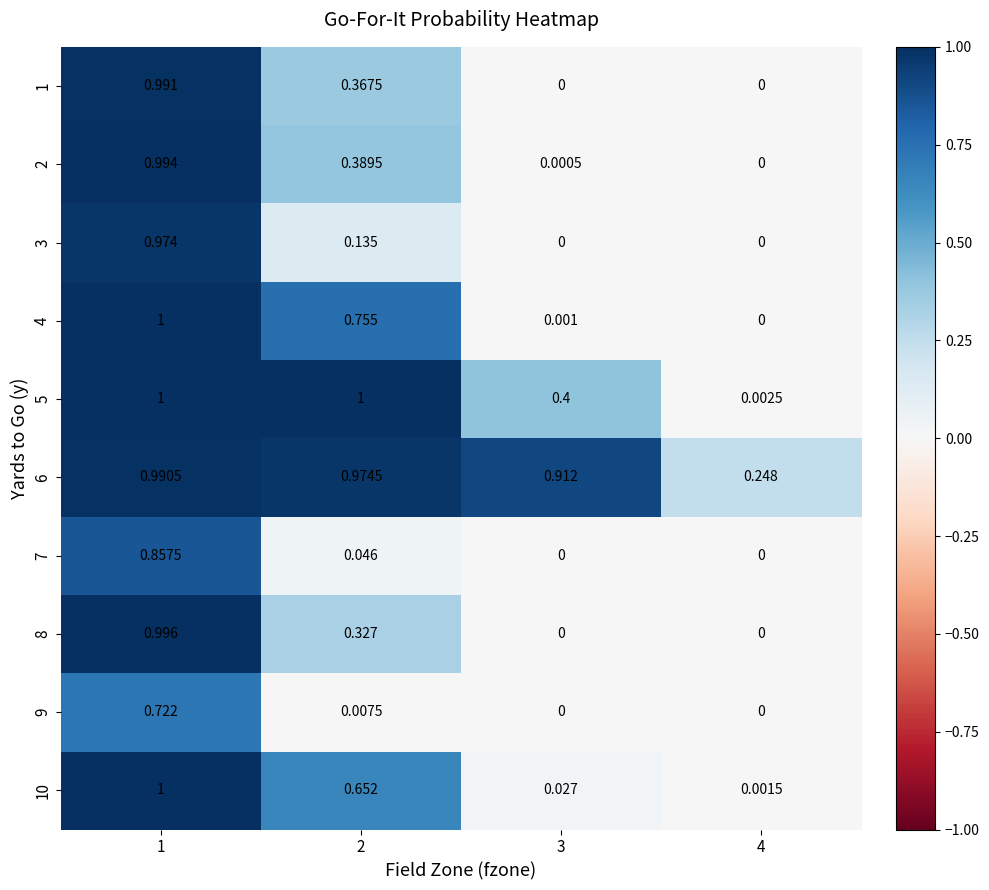

Which series has the widest spread of values?

4